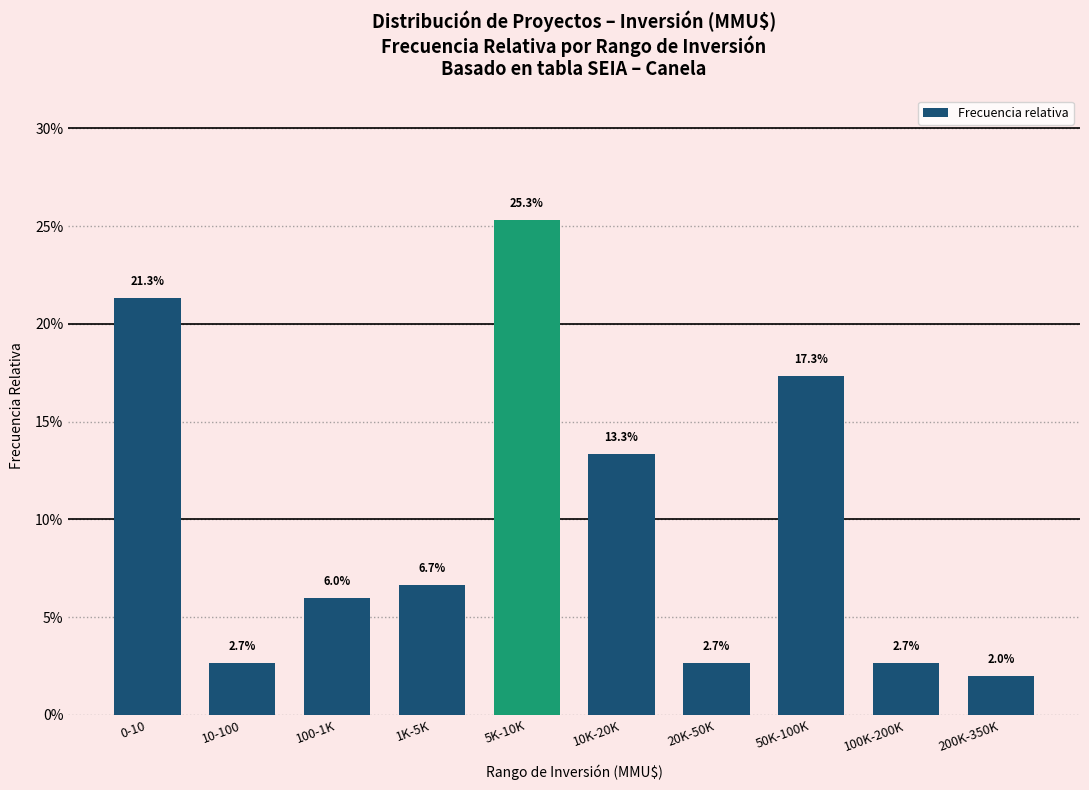

Are the bars horizontal?

No